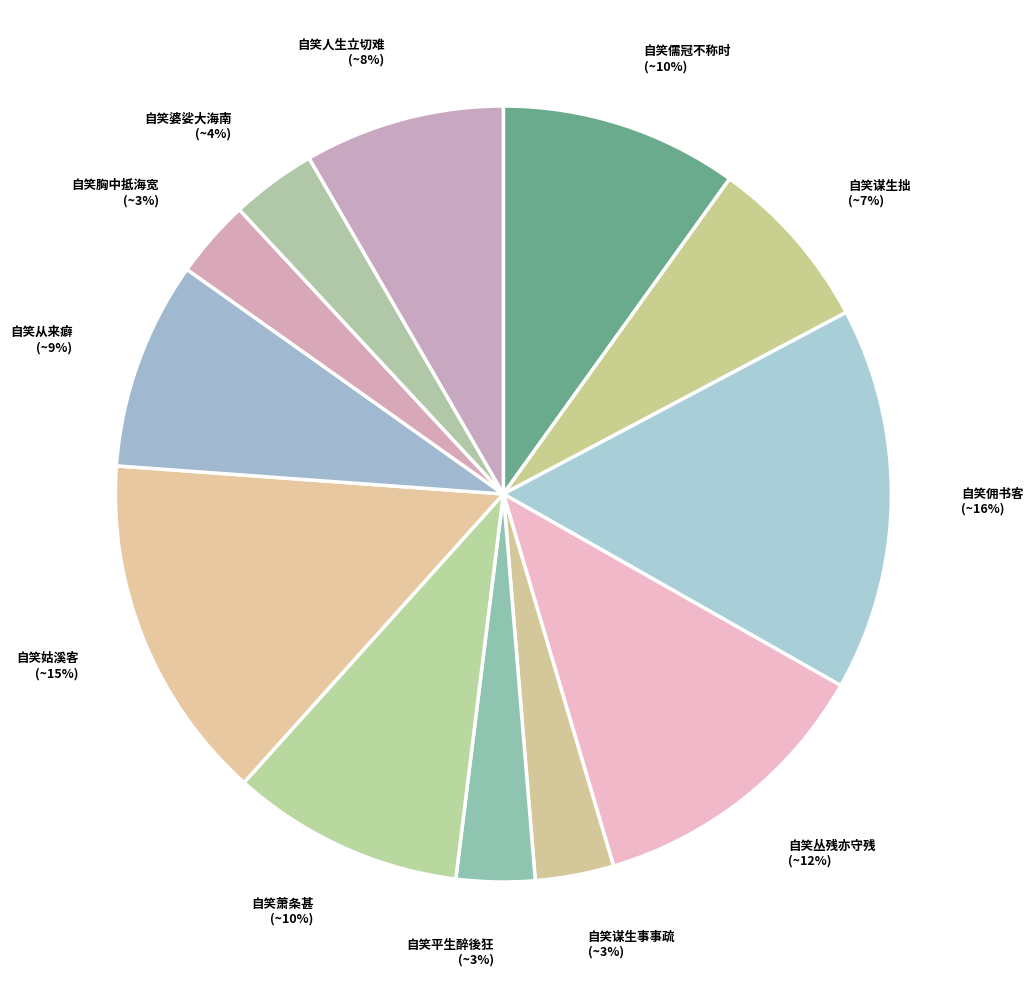

Combined, do 自笑姑溪客 and 自笑谋生拙 account for over 50%?

No